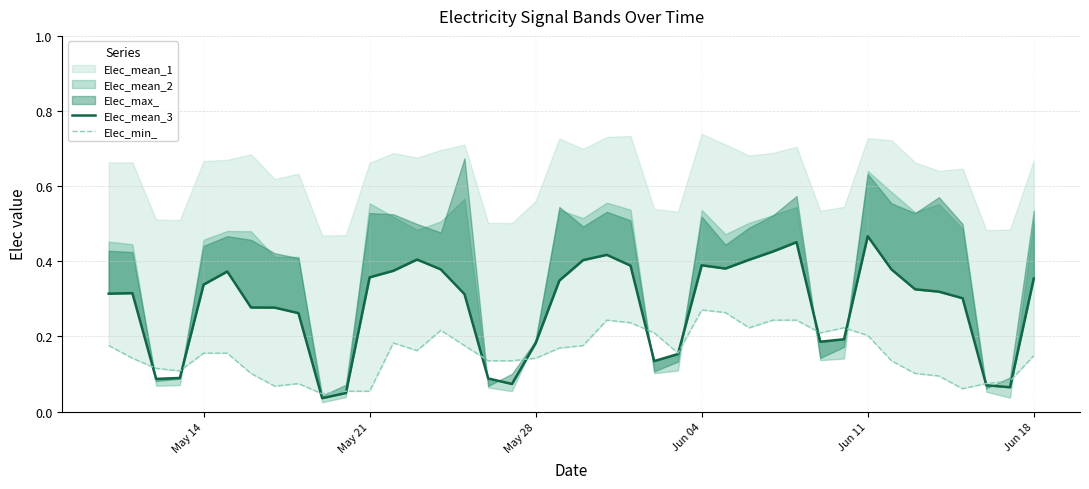

True or false: Elec_min_ and Elec_mean_3 cross at least once.

True